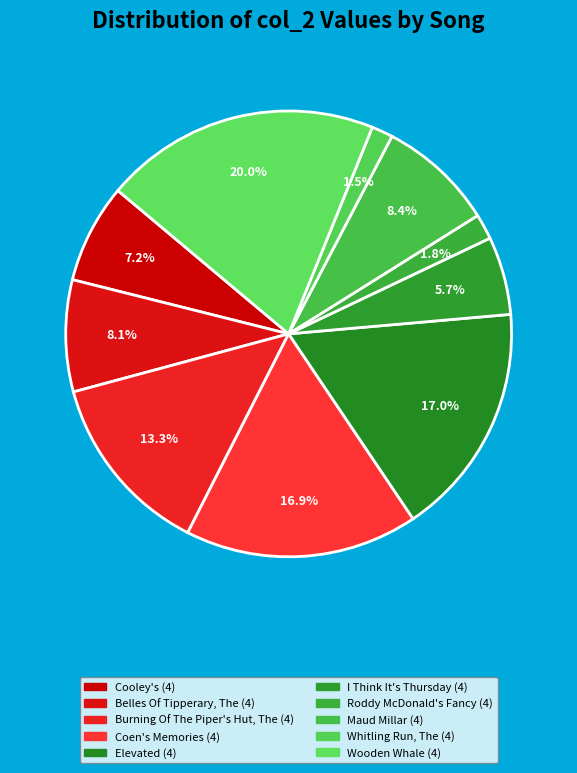

How many segments does this pie chart have?

10